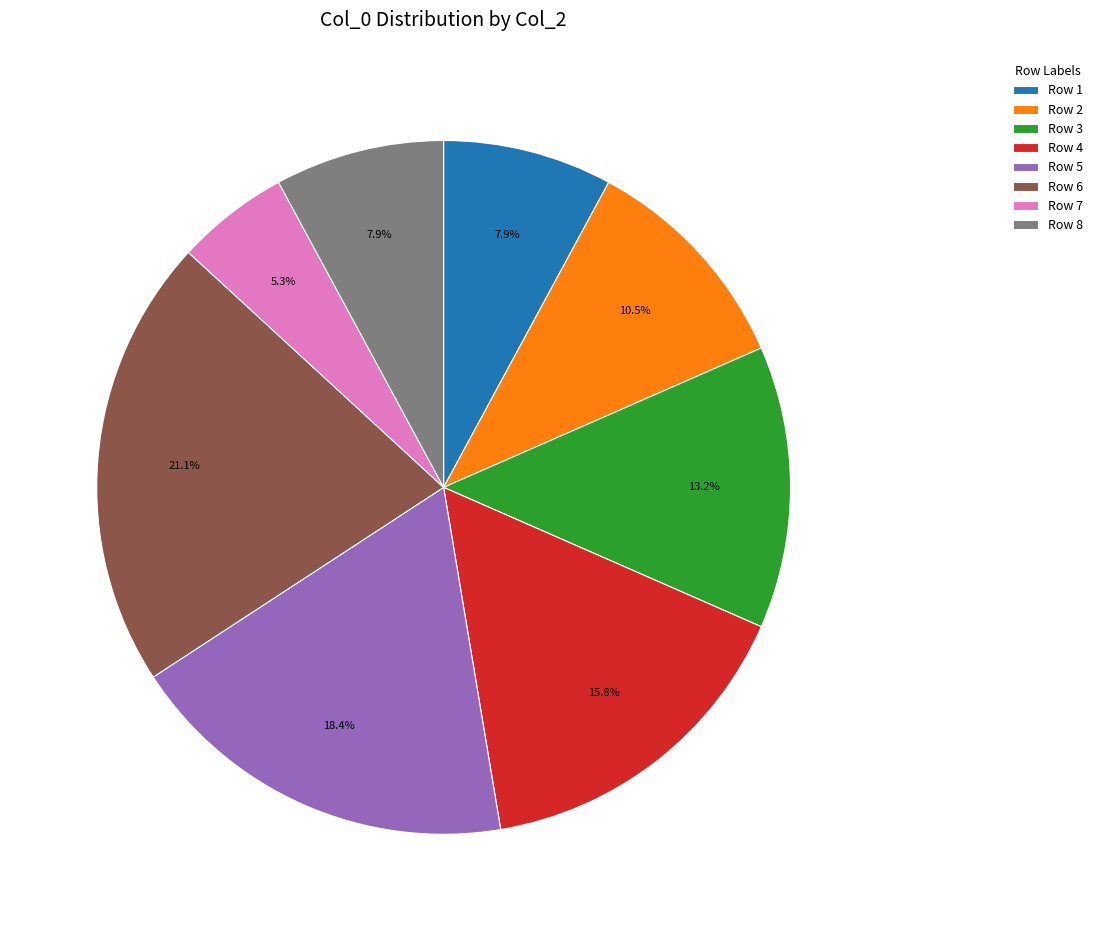

How many slices are in this pie chart?

8